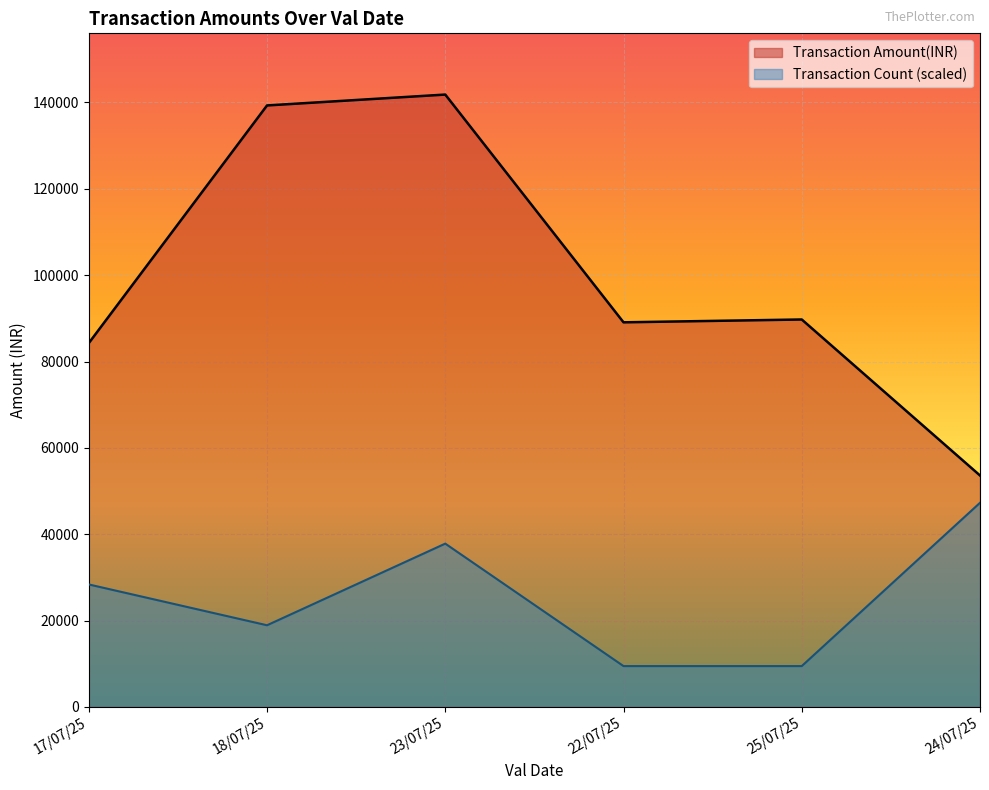

True or false: Transaction Amount(INR) has a value of 1734 at 24/07/25.

False